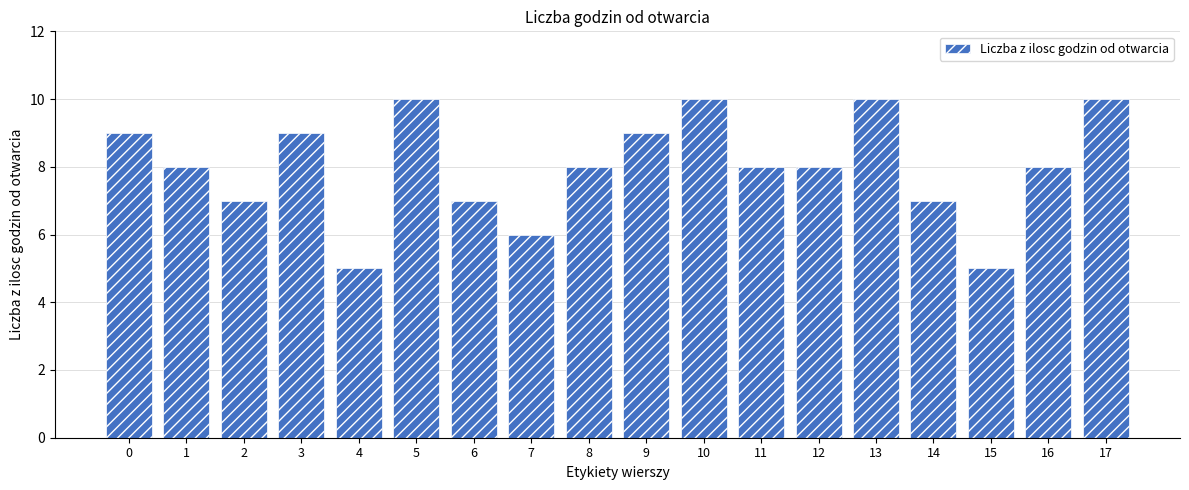

Approximately how many times larger is the value at 14 compared to 4?

1.4